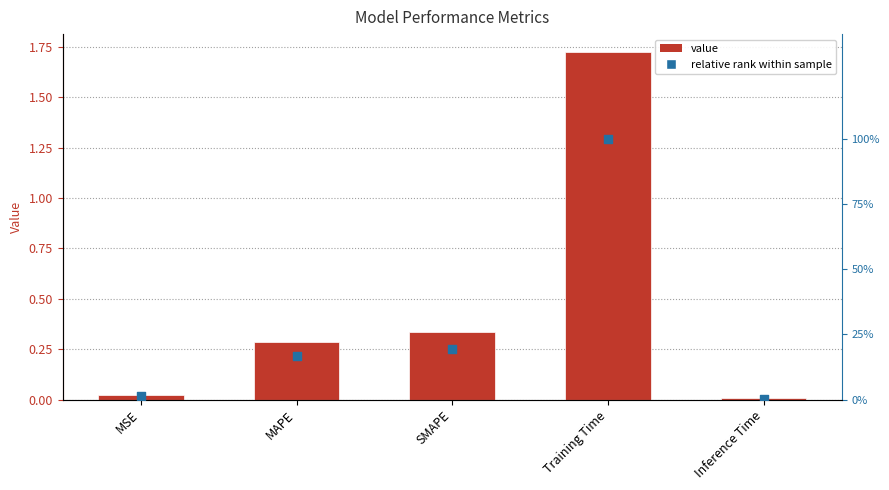

Which series has the largest Y range (max minus min)?

col_1